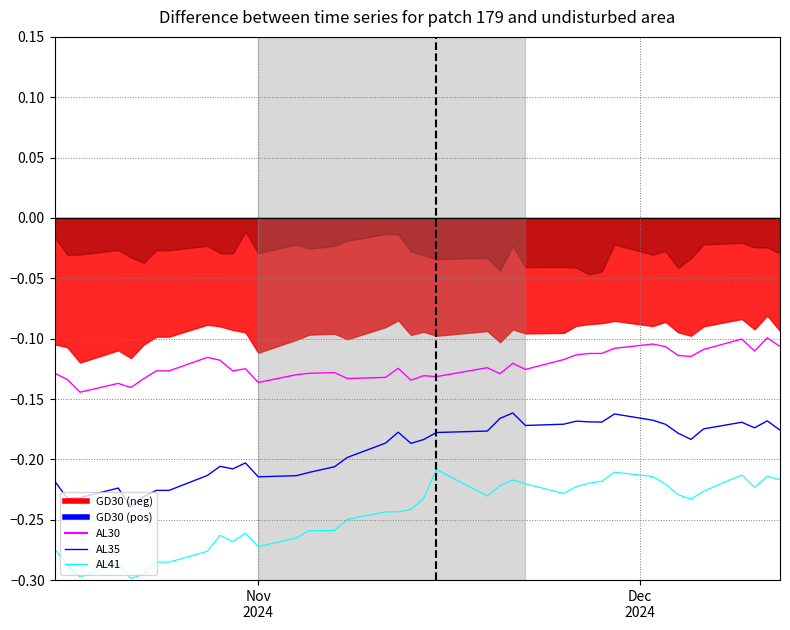

In AL35, how many points are higher than both neighbors (excluding endpoints)?

9